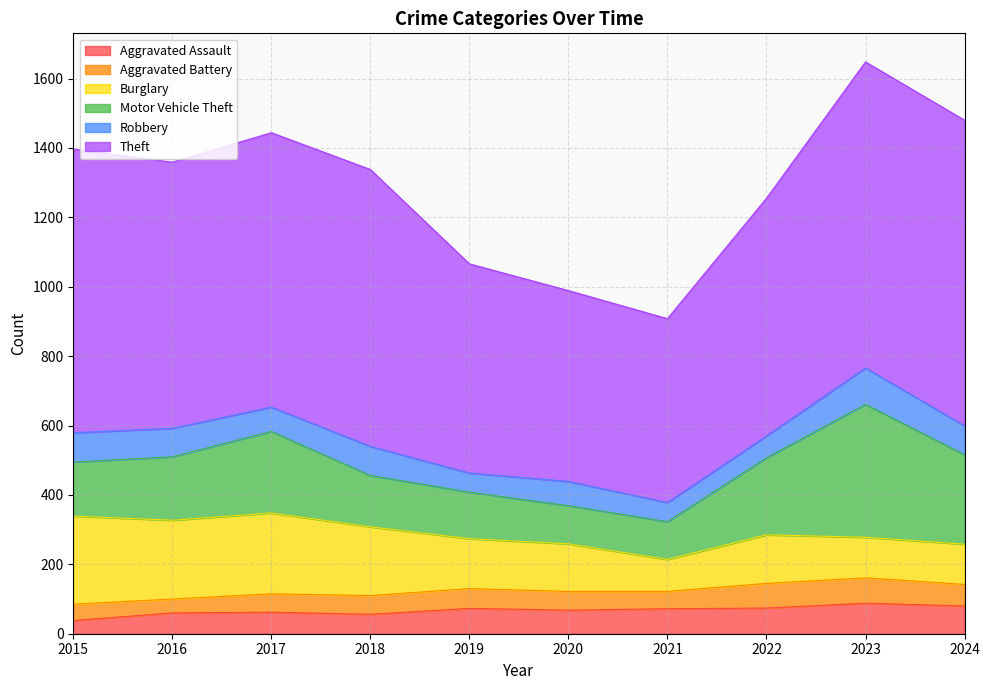

How many interior local peaks does the Robbery series have?

3